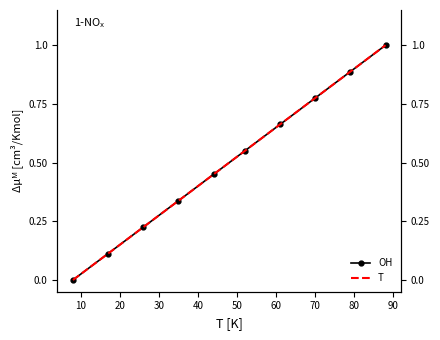

Does the chart have visible grid lines?

No